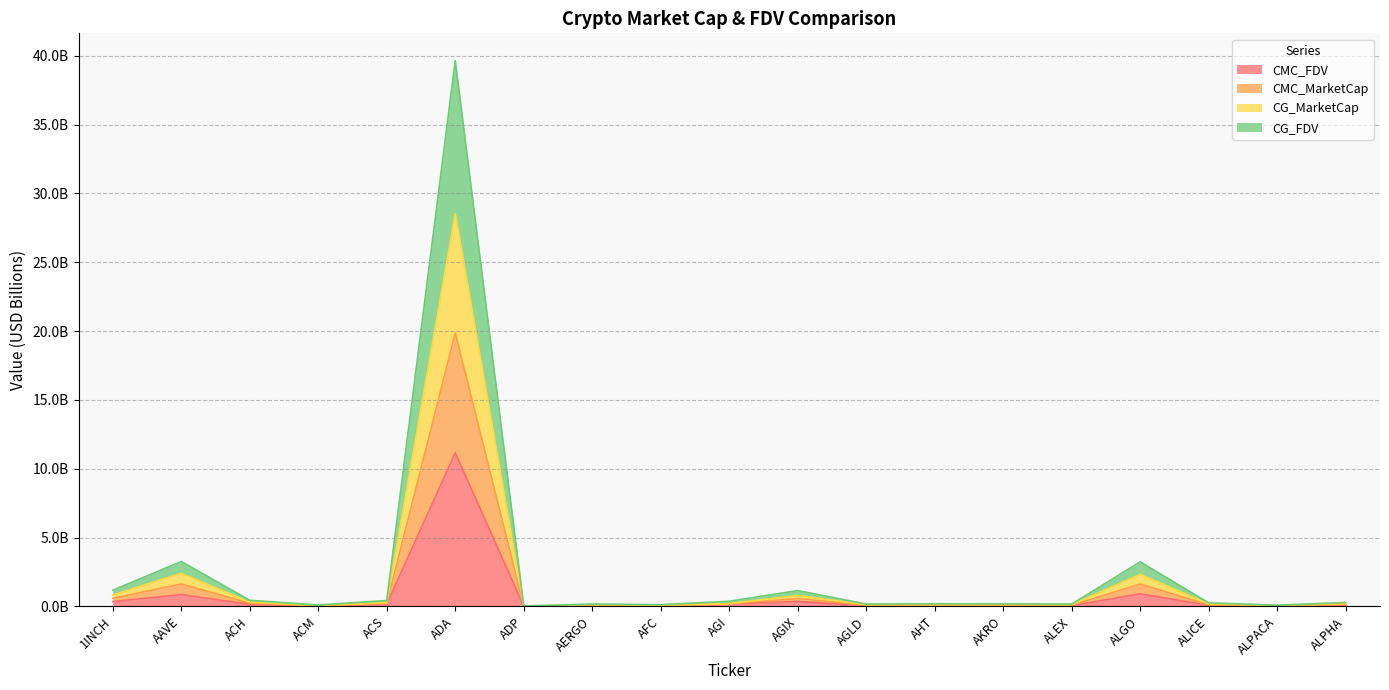

What is the label of the 15th point from the right?

ACS